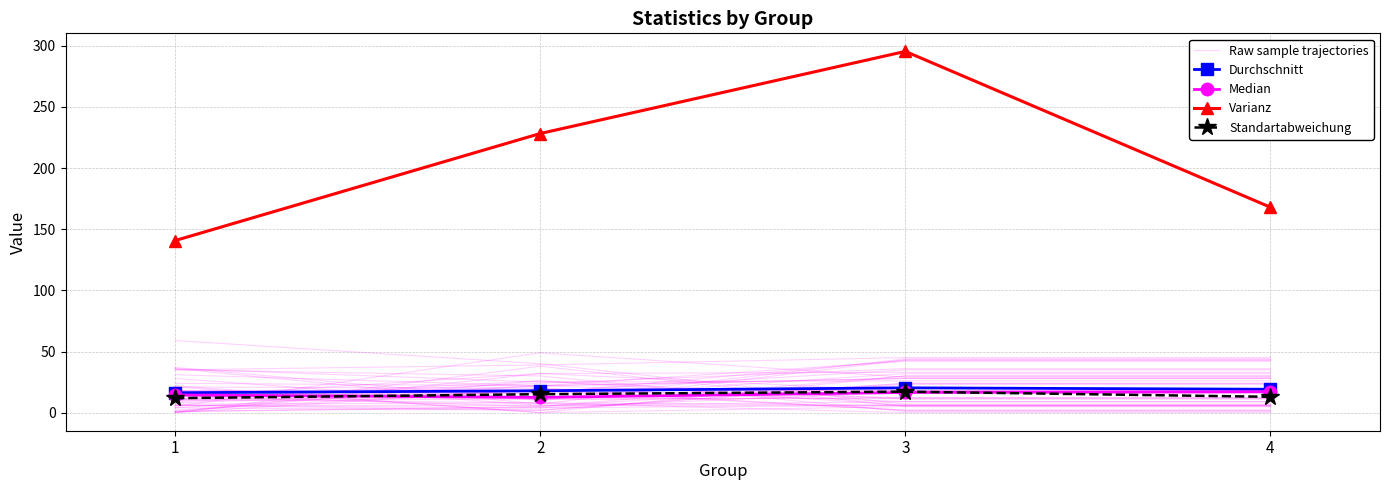

True or false: Standartabweichung and Median cross at least once.

True